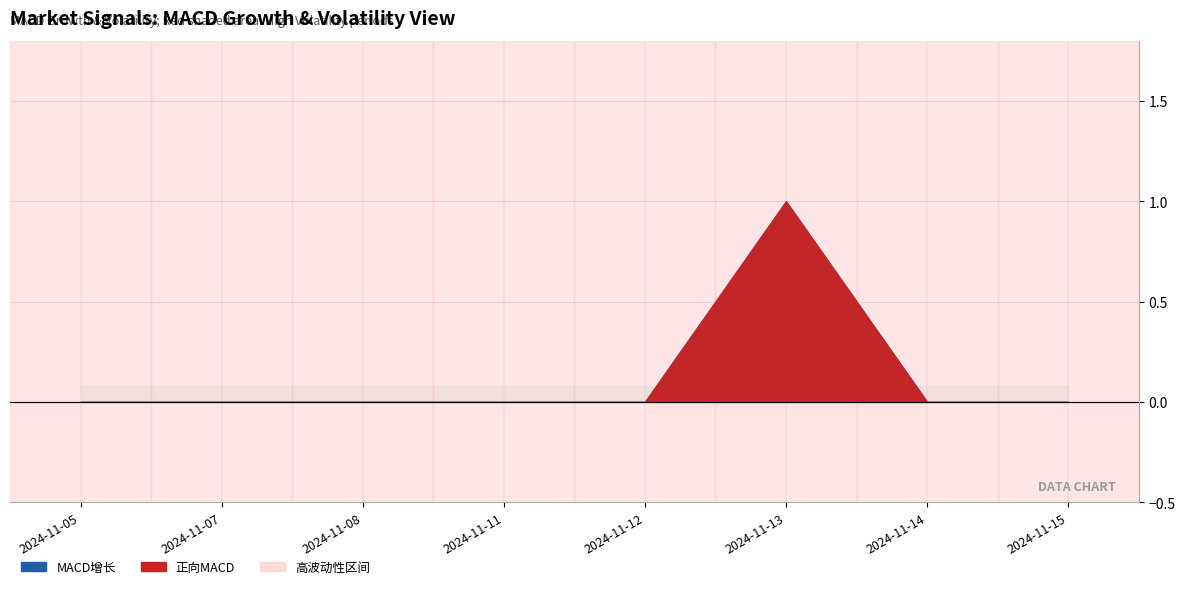

The 波动性 series shows 2 at 2024-11-12. True or false?

False